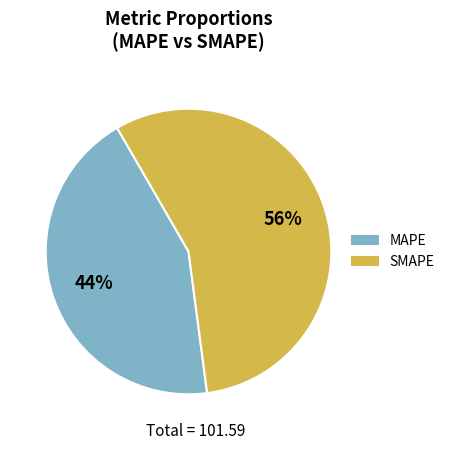

Which category has the biggest portion of the pie?

SMAPE